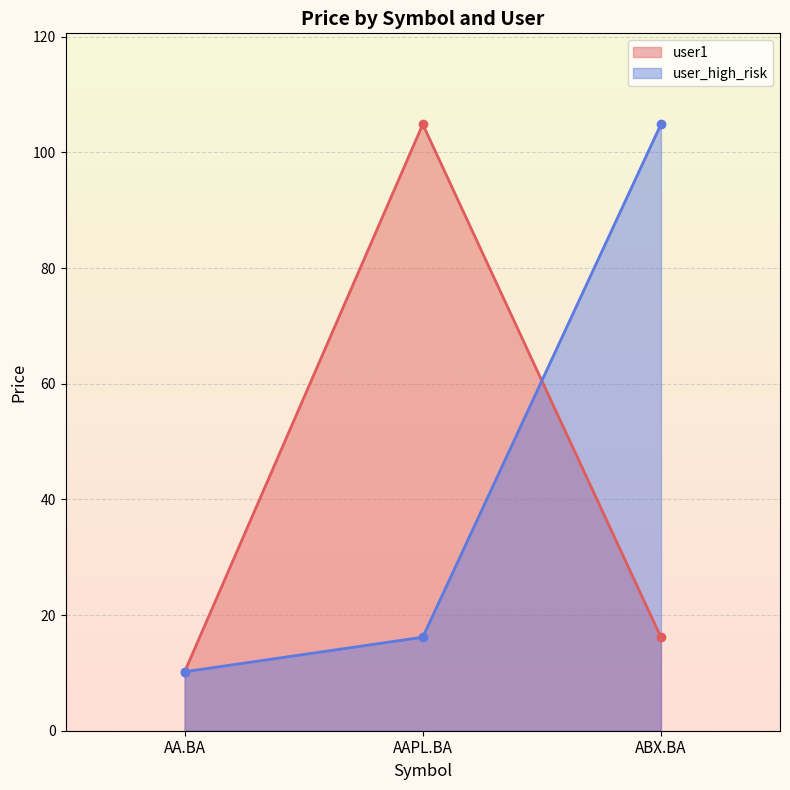

Between AA.BA and AAPL.BA, which series saw the biggest shift?

user1